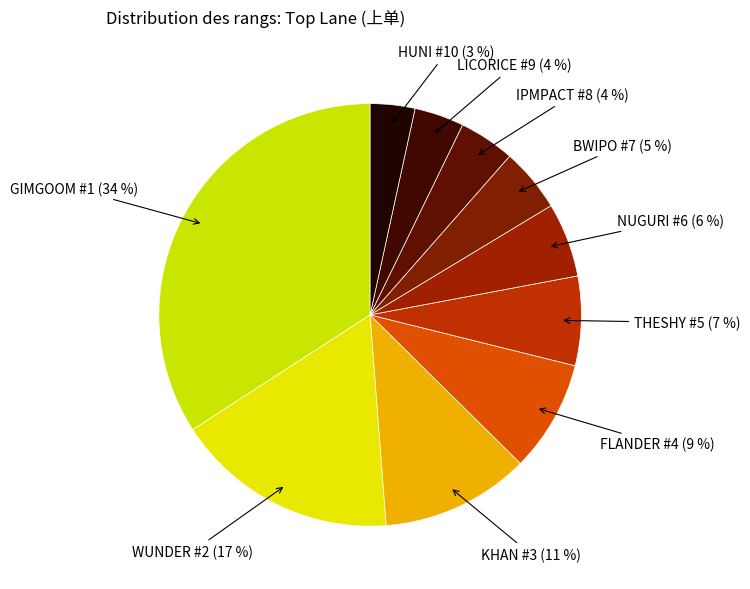

Count the number of slices in the pie.

10